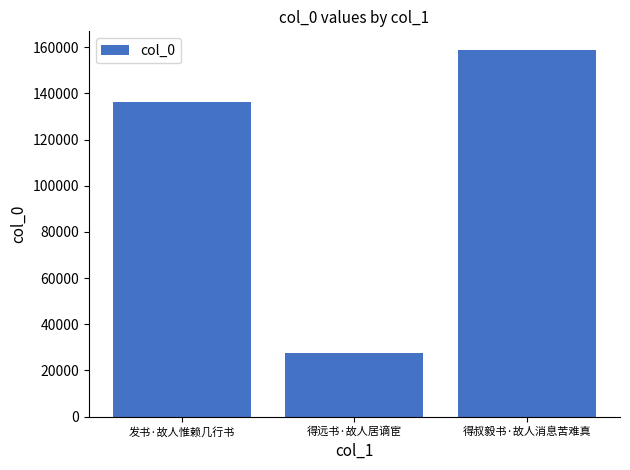

What value does the data have at 得叔毅书·故人消息苦难真, to the nearest 50?

158950